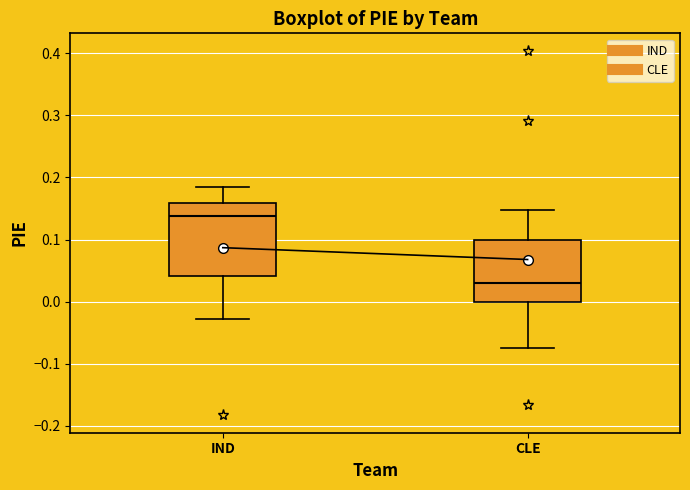

Which box is the tallest, from its lower edge to its upper edge?

IND